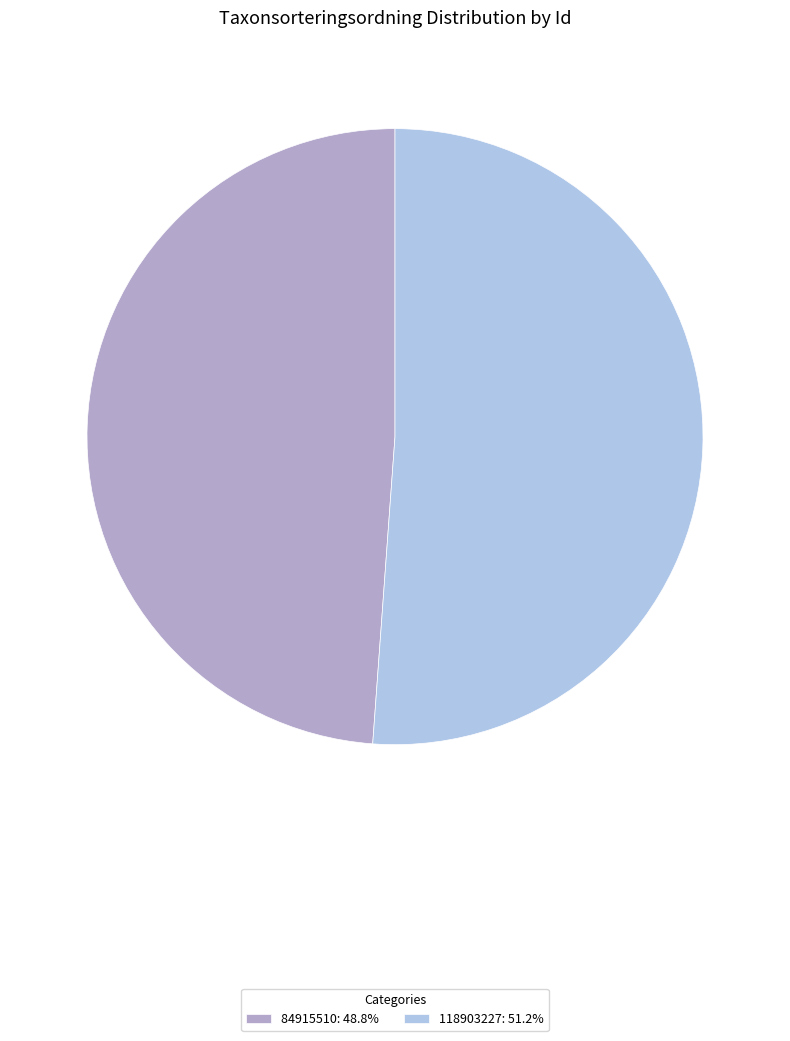

Approximately how many times larger is the value at 118903227: 51.2% compared to 84915510: 48.8%?

1.0